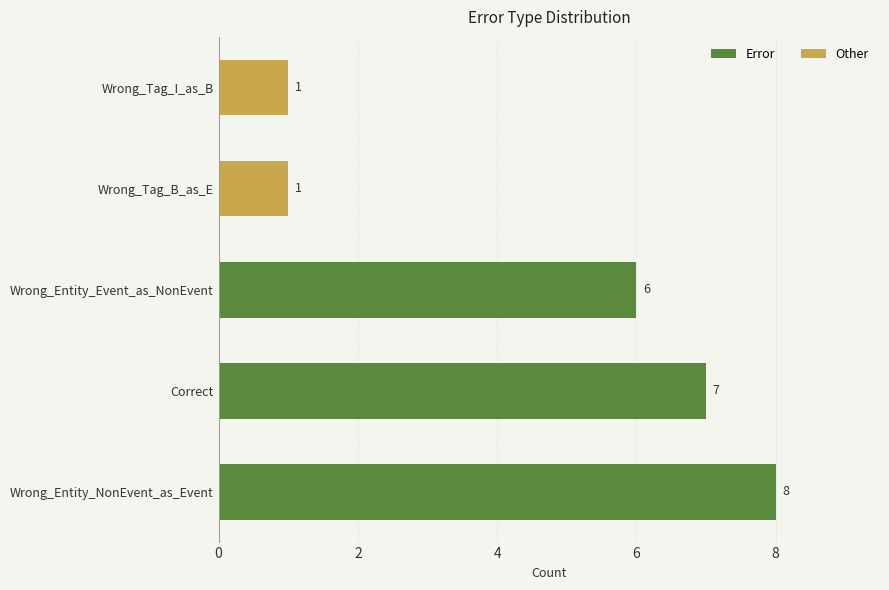

Reading bottom to top, list all the values displayed in this chart.

Wrong_Entity_NonEvent_as_Event=8	Correct=7	Wrong_Entity_Event_as_NonEvent=6	Wrong_Tag_B_as_E=1	Wrong_Tag_I_as_B=1